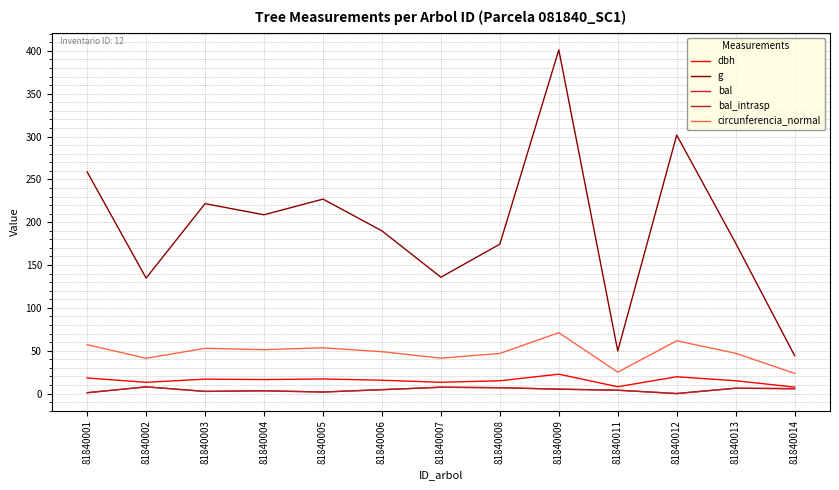

How many lines are shown in the chart?

5